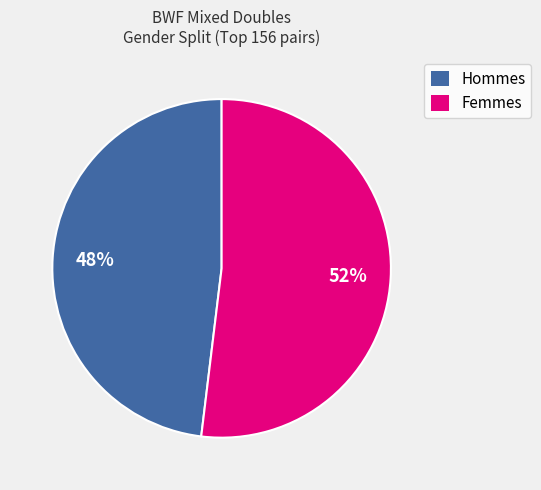

How many slices are in this pie chart?

2